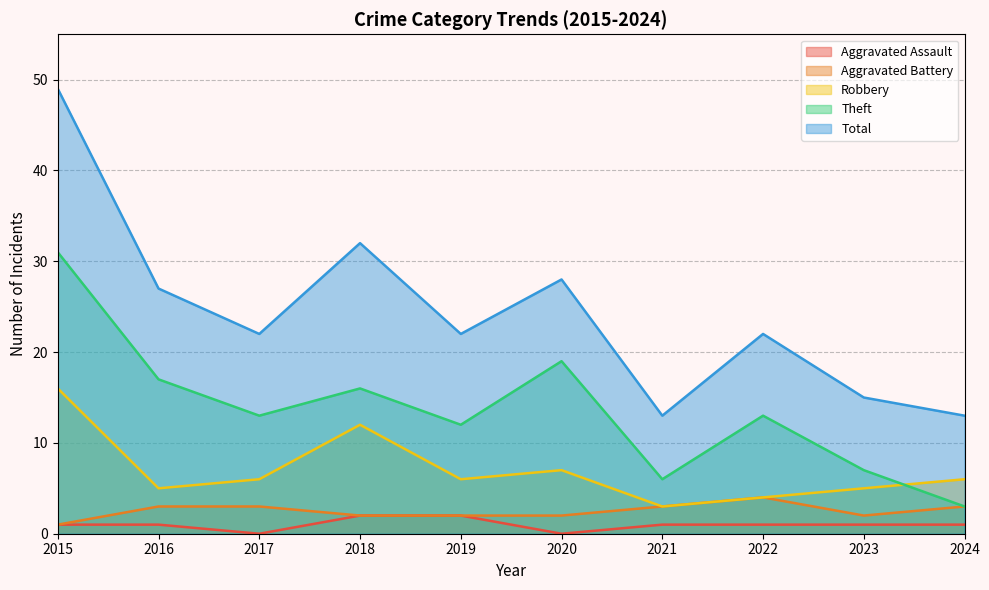

True or false: Total has a value of 49 at 2015.

True